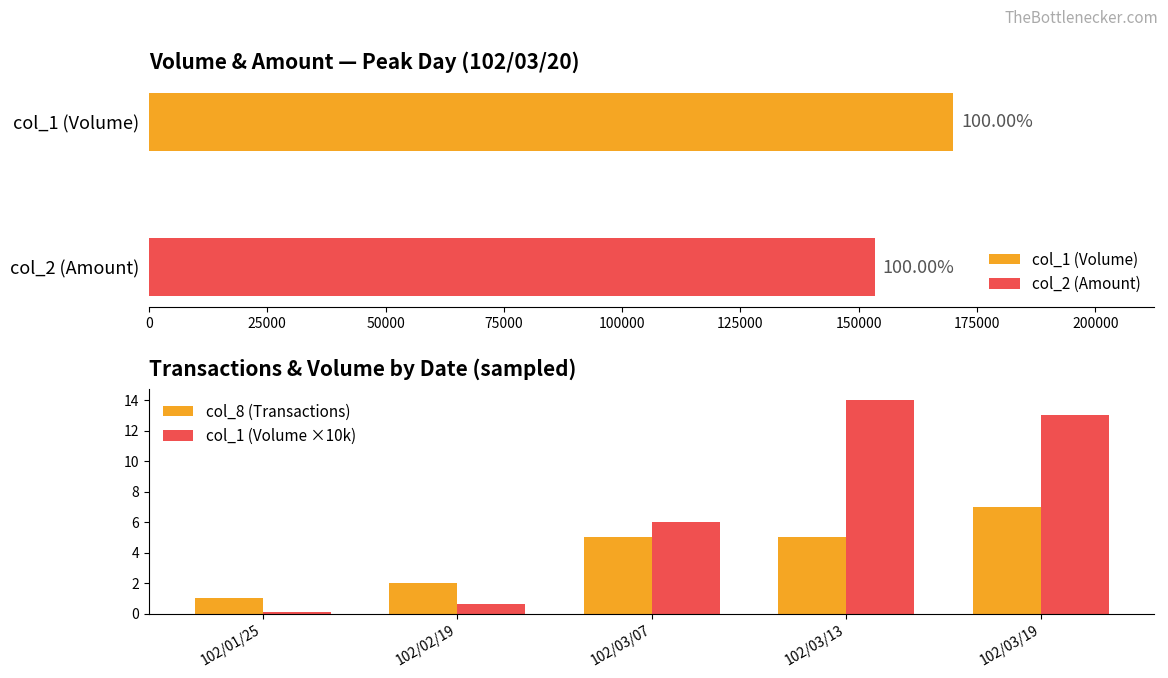

Reading right to left, extract all data points from this chart.

col_8 (Transactions): 7.0	5.0	5.0	2.0	1.0
col_1 (Volume ×10k): 13.0	14.0	6.0	0.6	0.1